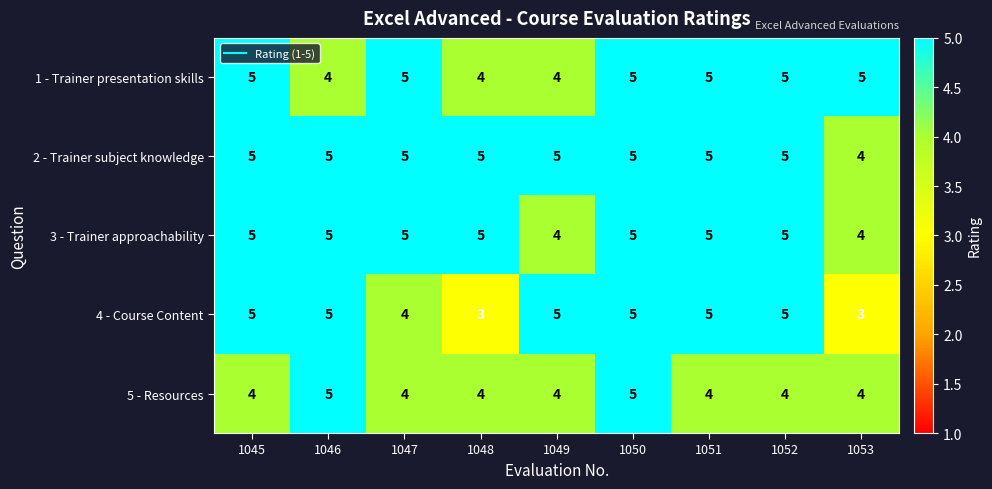

Which series has the largest total across all categories?

2 - Trainer subject knowledge